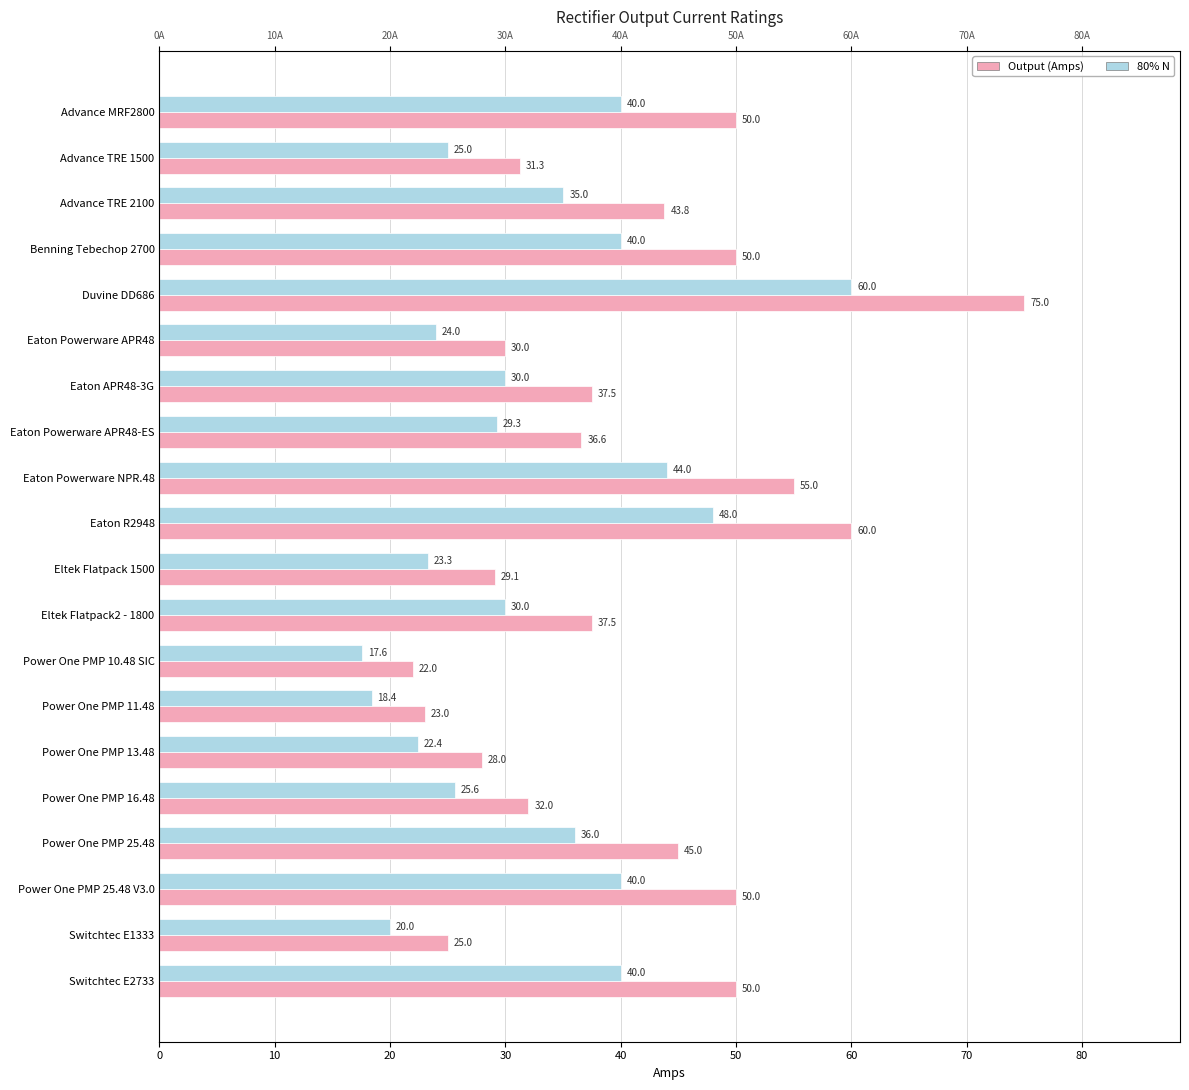

What is the average value of the 80% N series?

32.4